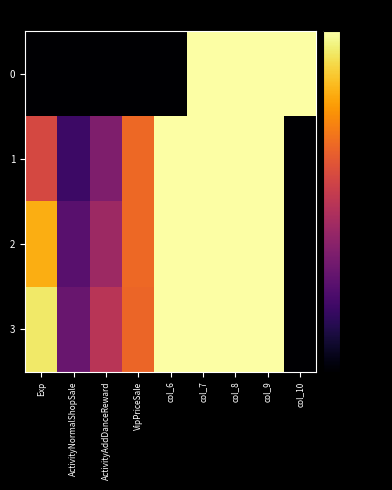

Reading left to right, extract all data points from this chart.

0: Exp=-80.0	ActivityNormalShopSale=-80.0	ActivityAddDanceReward=-80.0	VipPriceSale=-80.0	col_6=-80.0	col_7=-0.1	col_8=-0.0	col_9=-0.0	col_10=-0.0
1: Exp=-34.3	ActivityNormalShopSale=-64.8	ActivityAddDanceReward=-52.1	VipPriceSale=-26.6	col_6=-0.1	col_7=-0.0	col_8=-0.0	col_9=-0.0	col_10=-80.0
2: Exp=-14.4	ActivityNormalShopSale=-59.5	ActivityAddDanceReward=-46.2	VipPriceSale=-26.9	col_6=-0.1	col_7=-0.0	col_8=-0.0	col_9=-0.0	col_10=-80.0
3: Exp=-4.8	ActivityNormalShopSale=-56.3	ActivityAddDanceReward=-40.3	VipPriceSale=-27.3	col_6=-0.0	col_7=-0.0	col_8=-0.0	col_9=0.0	col_10=-80.0